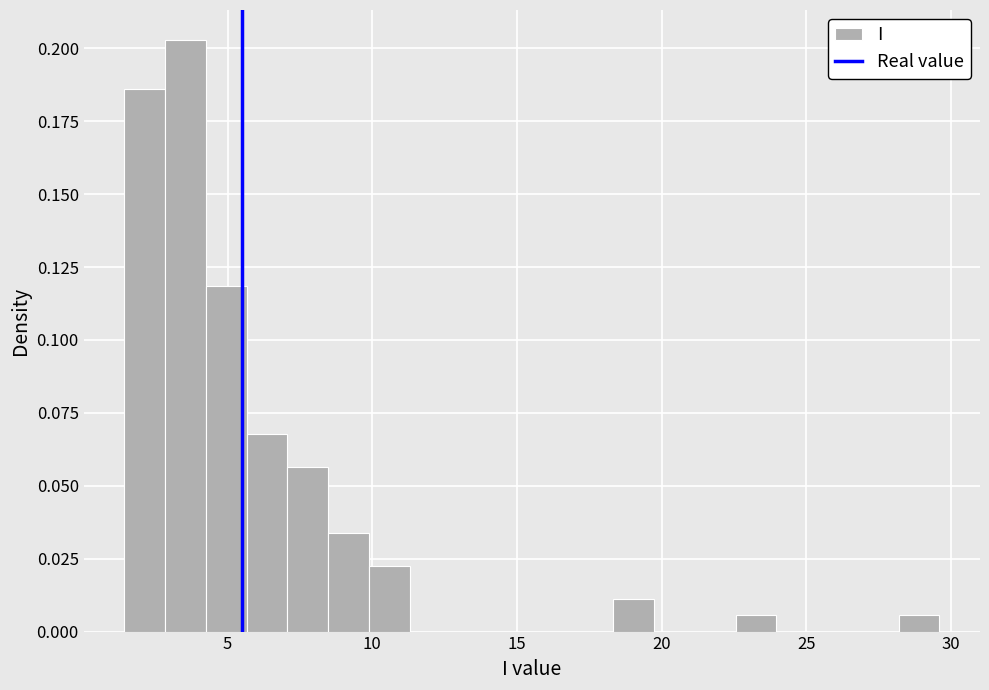

Read against the x-axis, roughly where is the centre of the tallest bar?

3.5